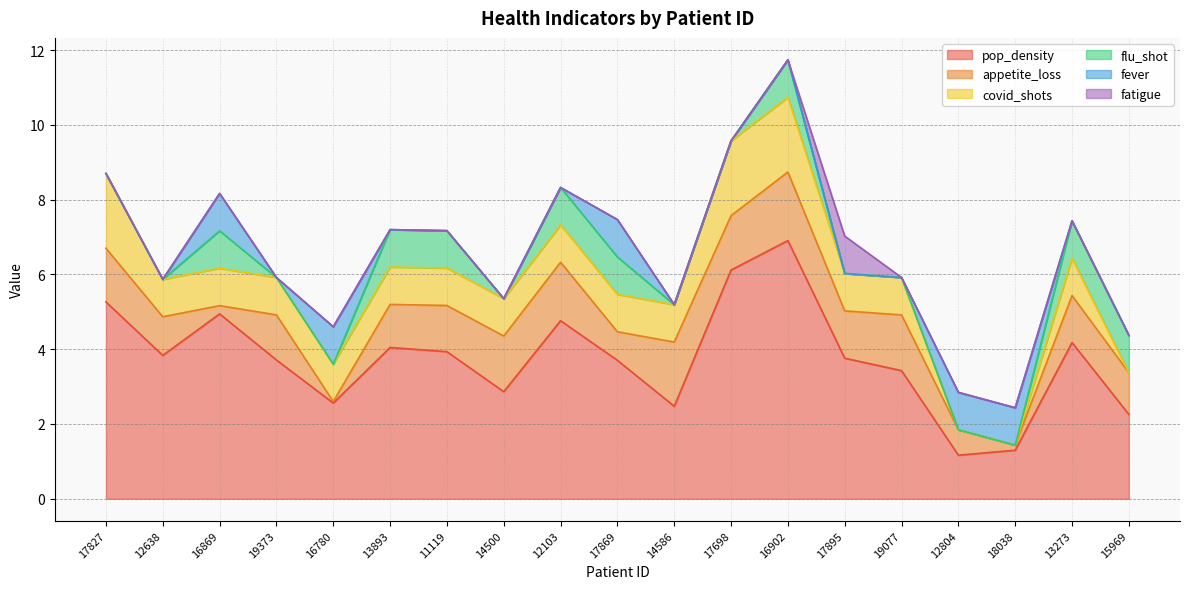

Reading left to right, extract all data points from this chart.

pop_density: 5.3	3.8	4.9	3.7	2.6	4.0	3.9	2.9	4.8	3.7	2.5	6.1	6.9	3.8	3.4	1.2	1.3	4.2	2.3
appetite_loss: 1.4	1.0	0.2	1.2	0.0	1.2	1.2	1.5	1.6	0.8	1.7	1.5	1.8	1.3	1.5	0.7	0.1	1.3	1.1
covid_shots: 2.0	1.0	1.0	1.0	1.0	1.0	1.0	1.0	1.0	1.0	1.0	2.0	2.0	1.0	1.0	0.0	0.0	1.0	0.0
flu_shot: 0.0	0.0	1.0	0.0	0.0	1.0	1.0	0.0	1.0	1.0	0.0	0.0	1.0	0.0	0.0	0.0	0.0	1.0	1.0
fever: 0.0	0.0	1.0	0.0	1.0	0.0	0.0	0.0	0.0	1.0	0.0	0.0	0.0	0.0	0.0	1.0	1.0	0.0	0.0
fatigue: 0.0	0.0	0.0	0.0	0.0	0.0	0.0	0.0	0.0	0.0	0.0	0.0	0.0	1.0	0.0	0.0	0.0	0.0	0.0